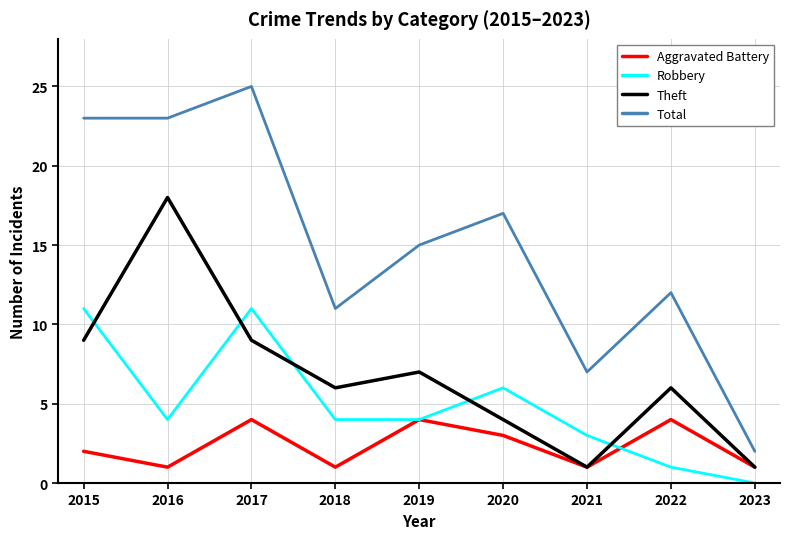

What is the difference between the highest and lowest values at 2016?

22